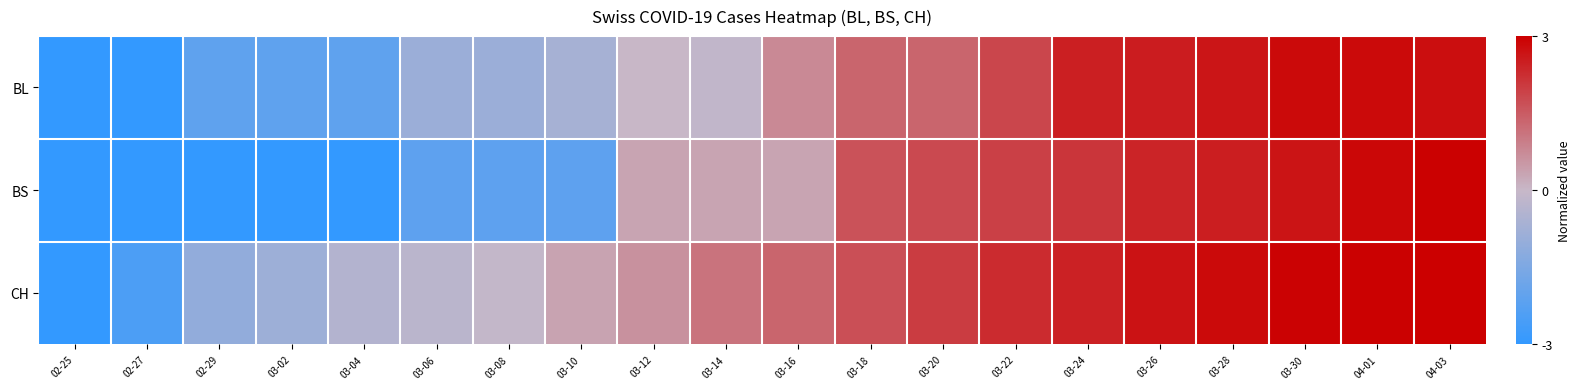

List the series in order of their peak value, lowest first.

BL, BS, CH